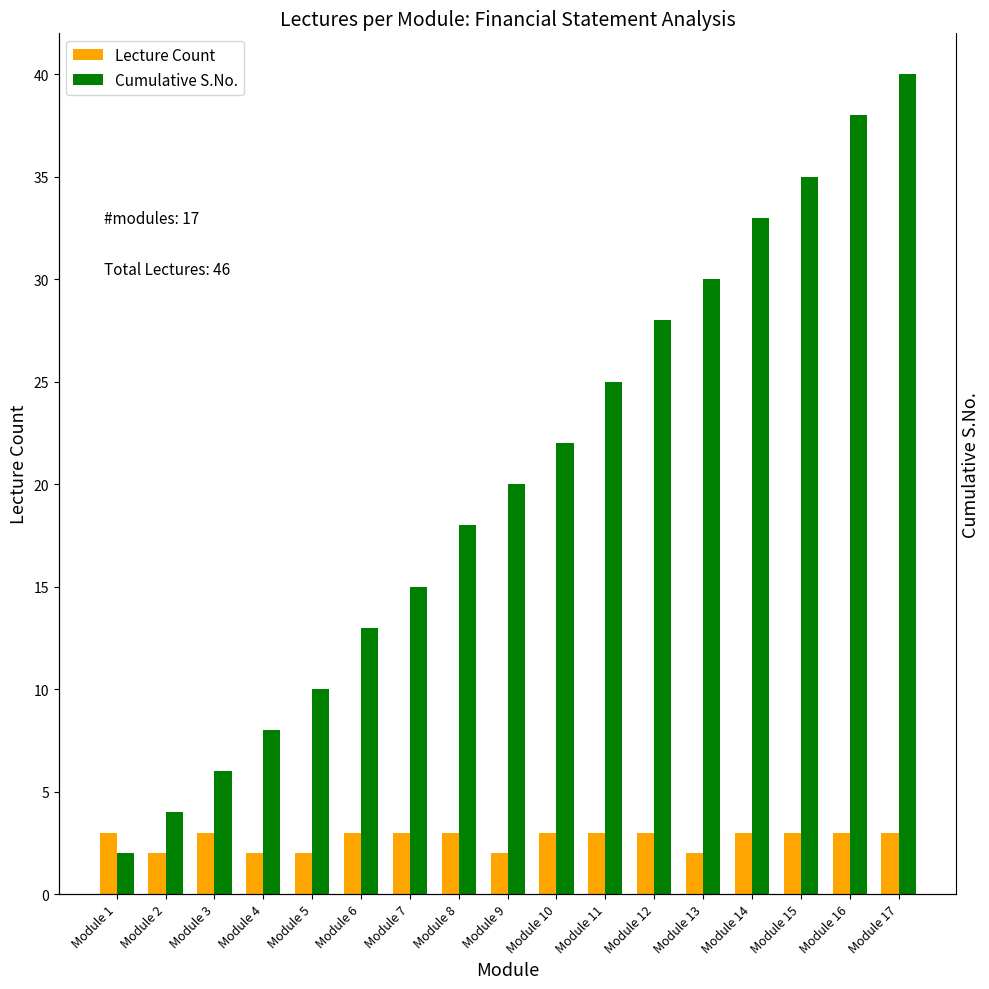

What is the sum of all Cumulative S.No. values?

347